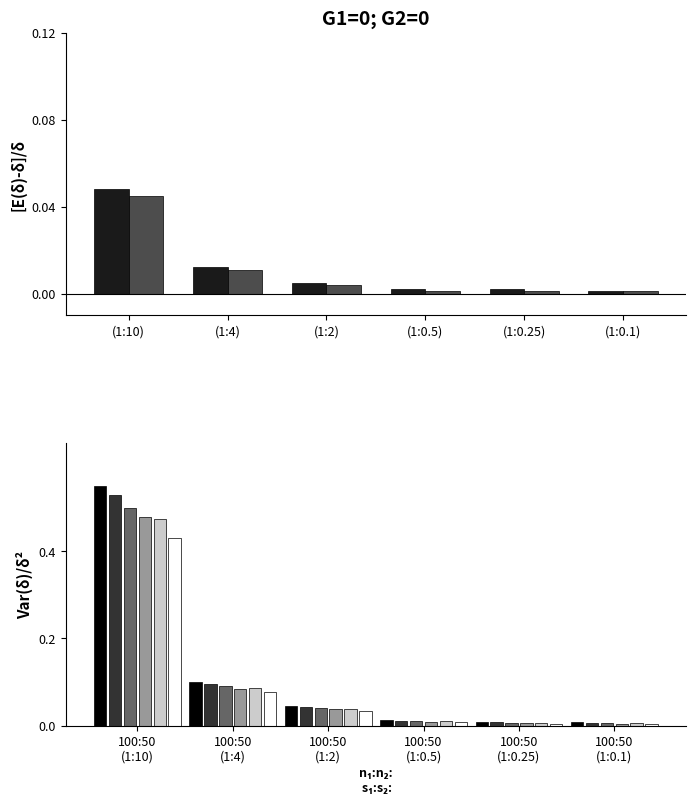

What is the label of the 3rd bar from the right?

(1:0.5)